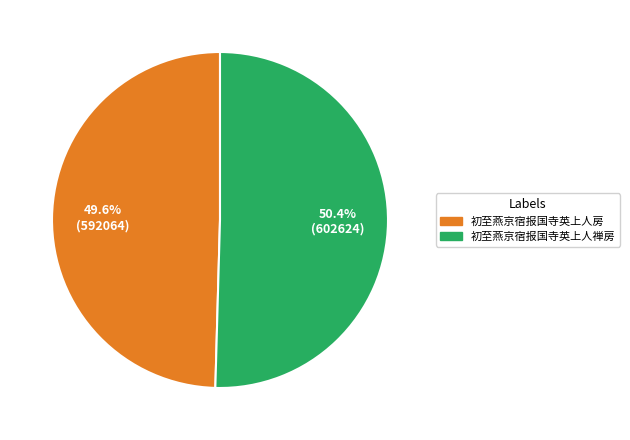

To the nearest percent, what portion does 初至燕京宿报国寺英上人房 represent?

50%